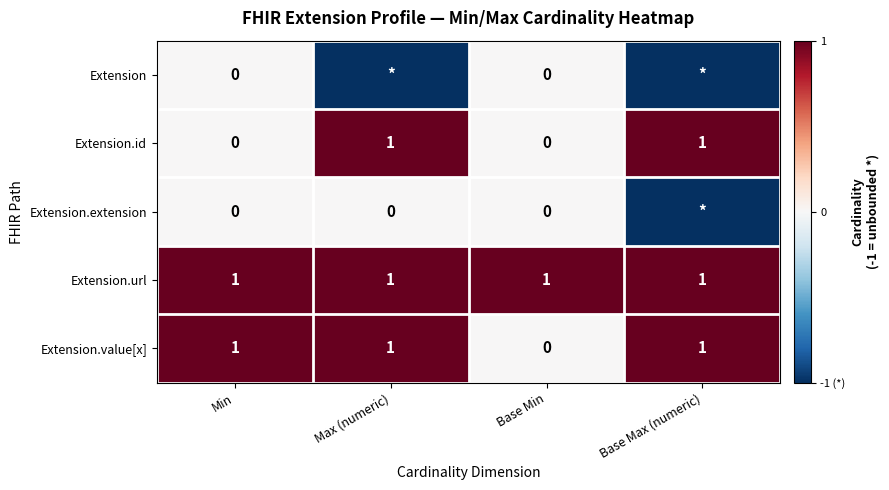

True or false: Extension.url has a value of 2 at Base Max (numeric).

False